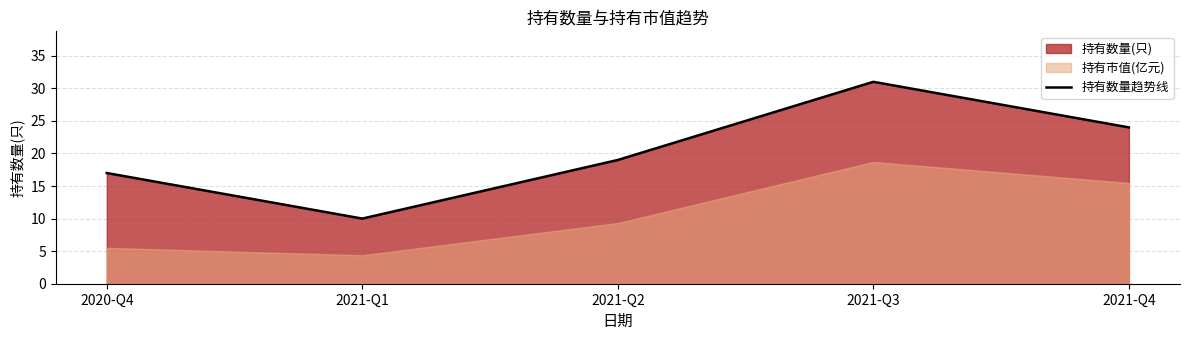

Reading right to left, extract all data points from this chart.

24	31	19	10	17